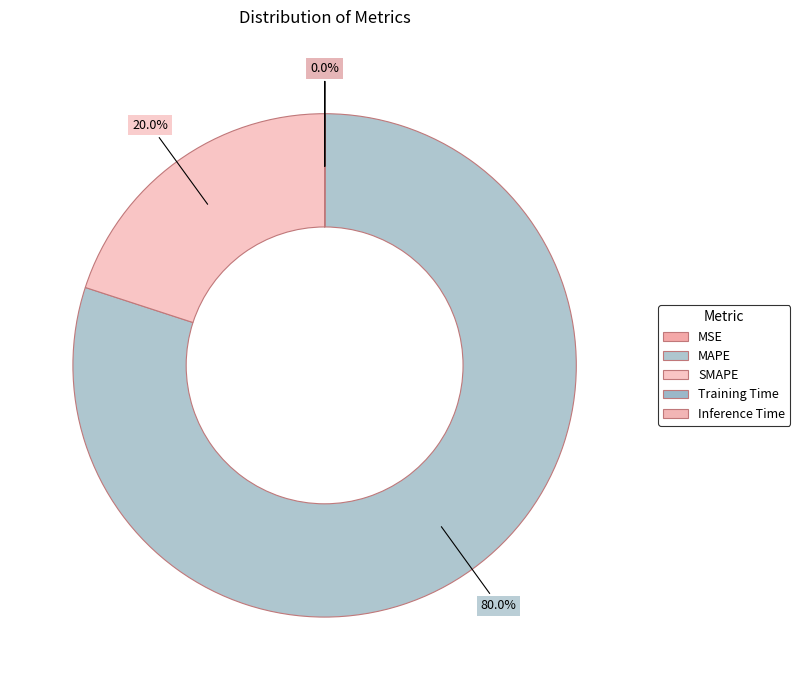

How many slices are in this pie chart?

5